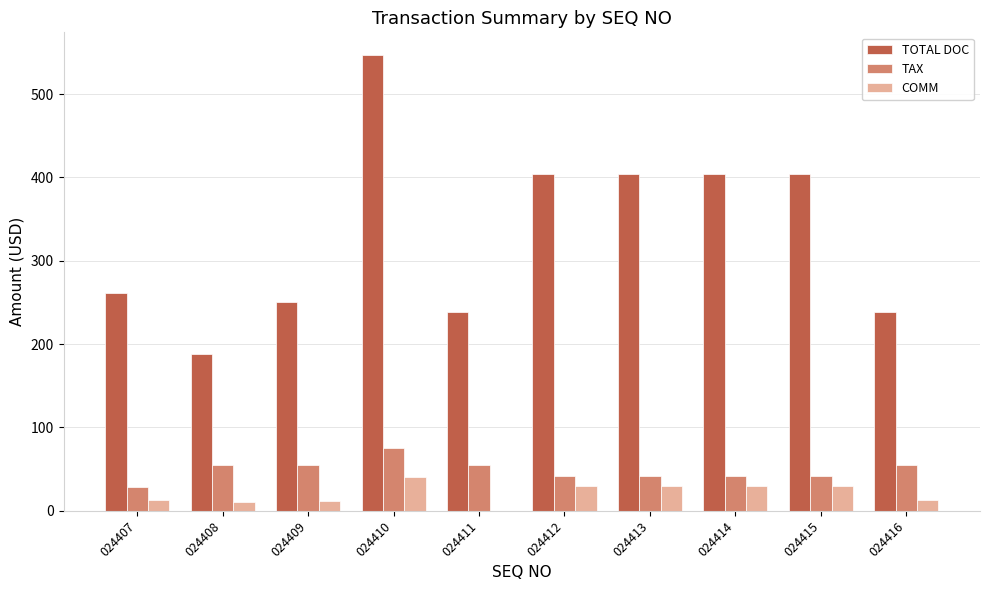

Is it true that TAX equals 41.6 at 024413?

True